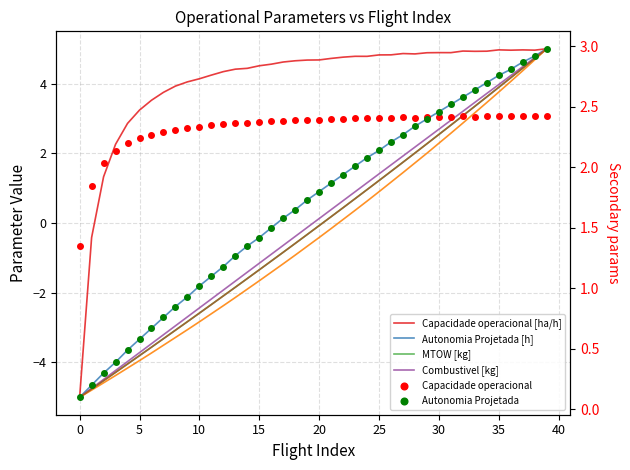

True or false: Capacidade operacional [ha/h] has a value of 5.0 at 35.

True